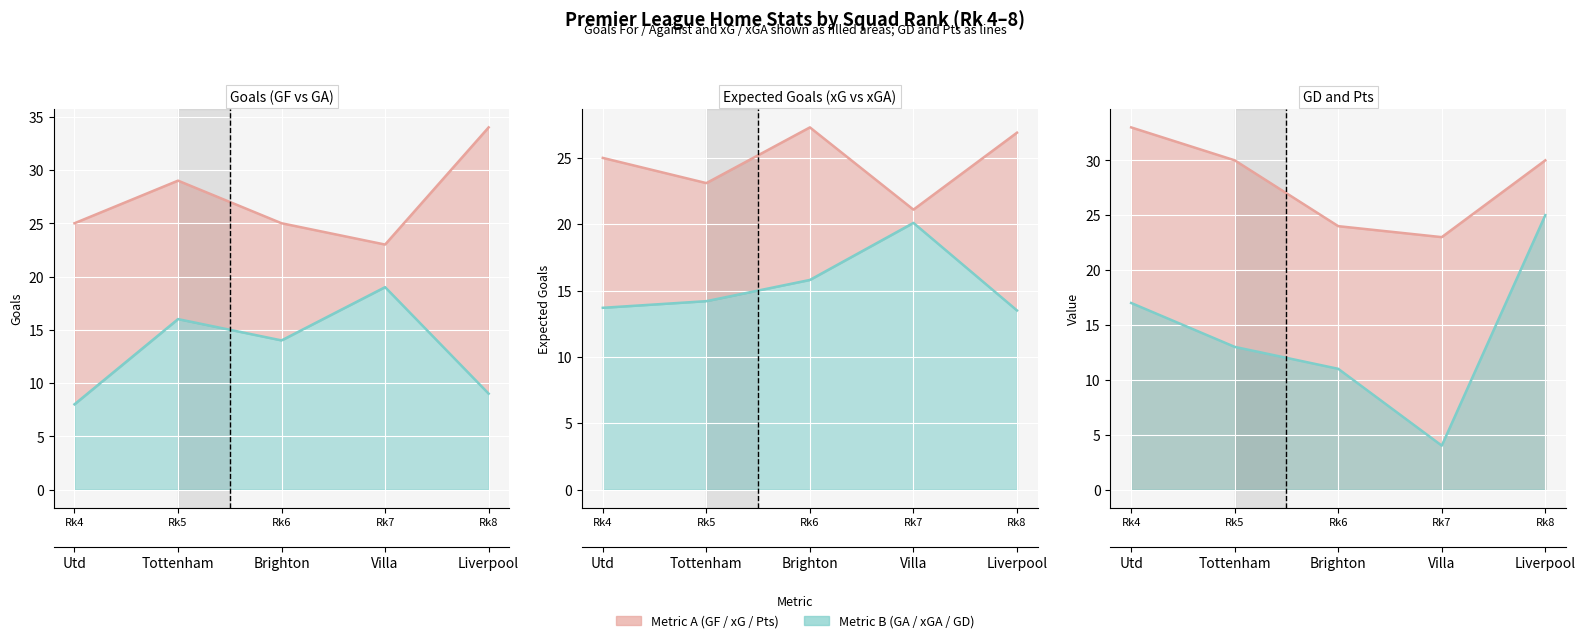

Which category has the highest value in the xG series?

Rk6